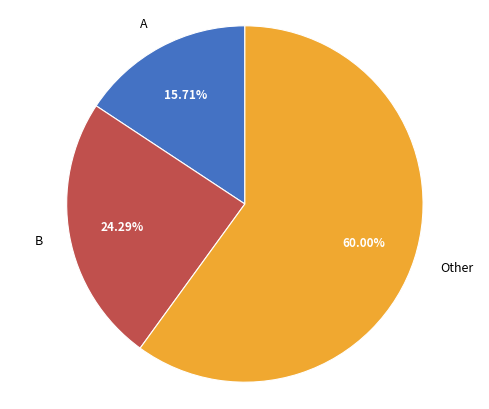

Approximately how many times larger is the value at A compared to B?

0.6